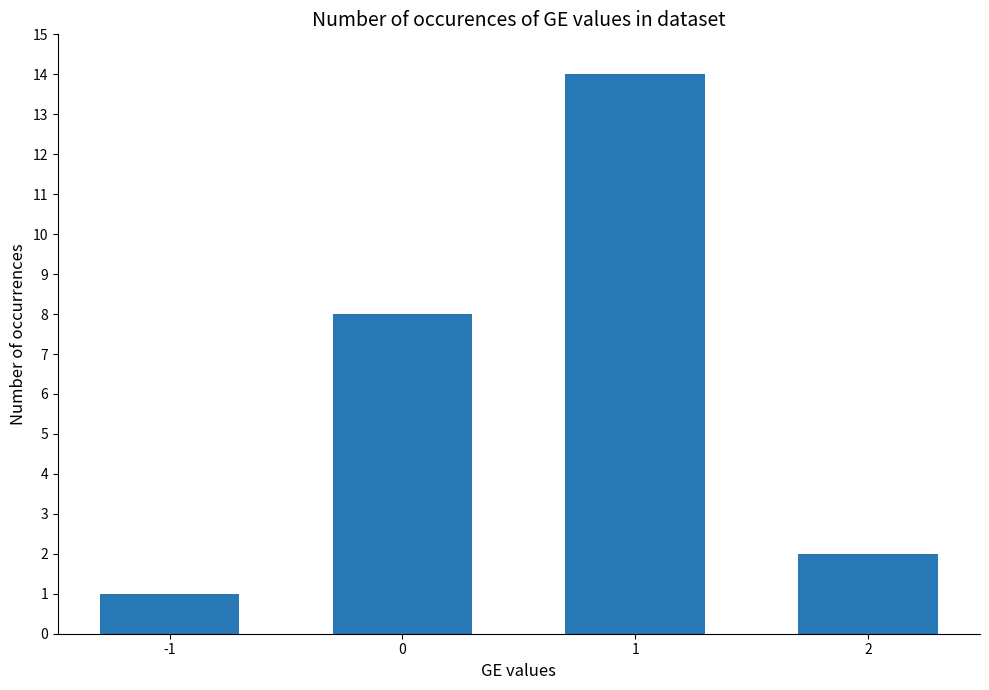

True or false: the data shows 1 at -1.

True